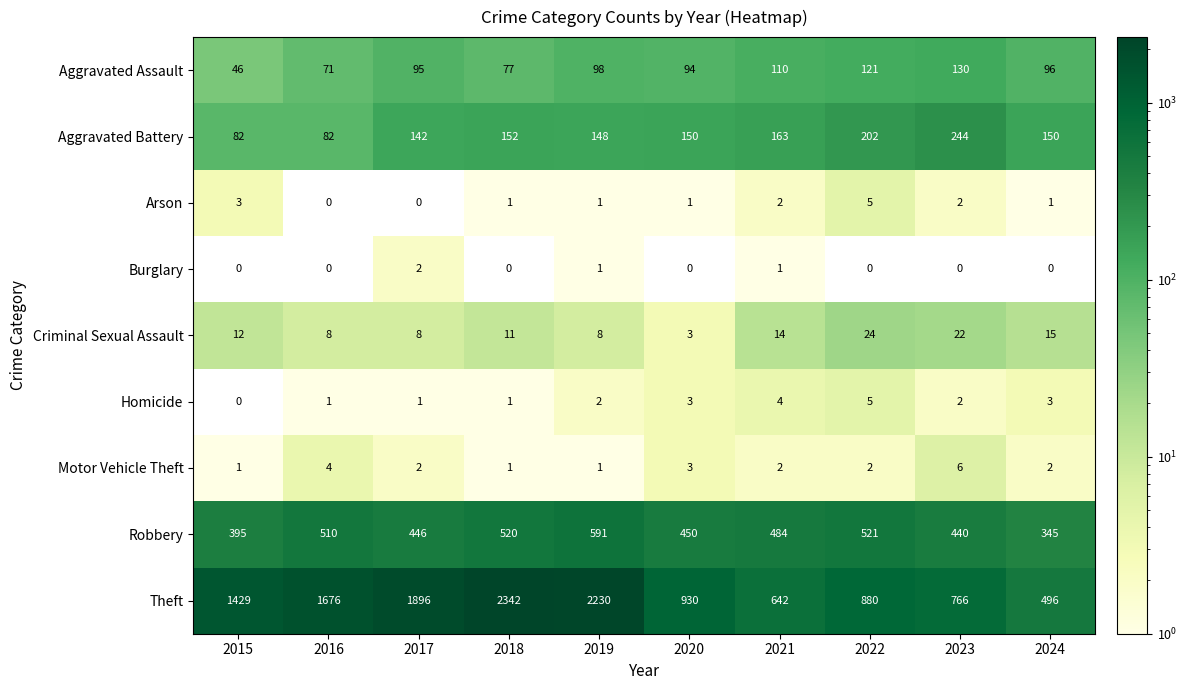

Rank the categories by Theft value from lowest to highest.

2024, 2021, 2023, 2022, 2020, 2015, 2016, 2017, 2019, 2018